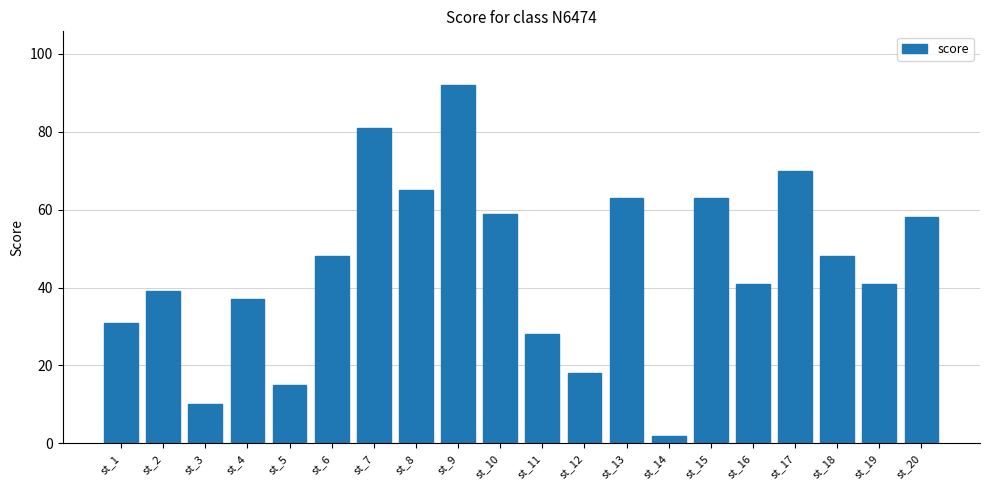

What is the change in value from st_4 to st_18?

+11